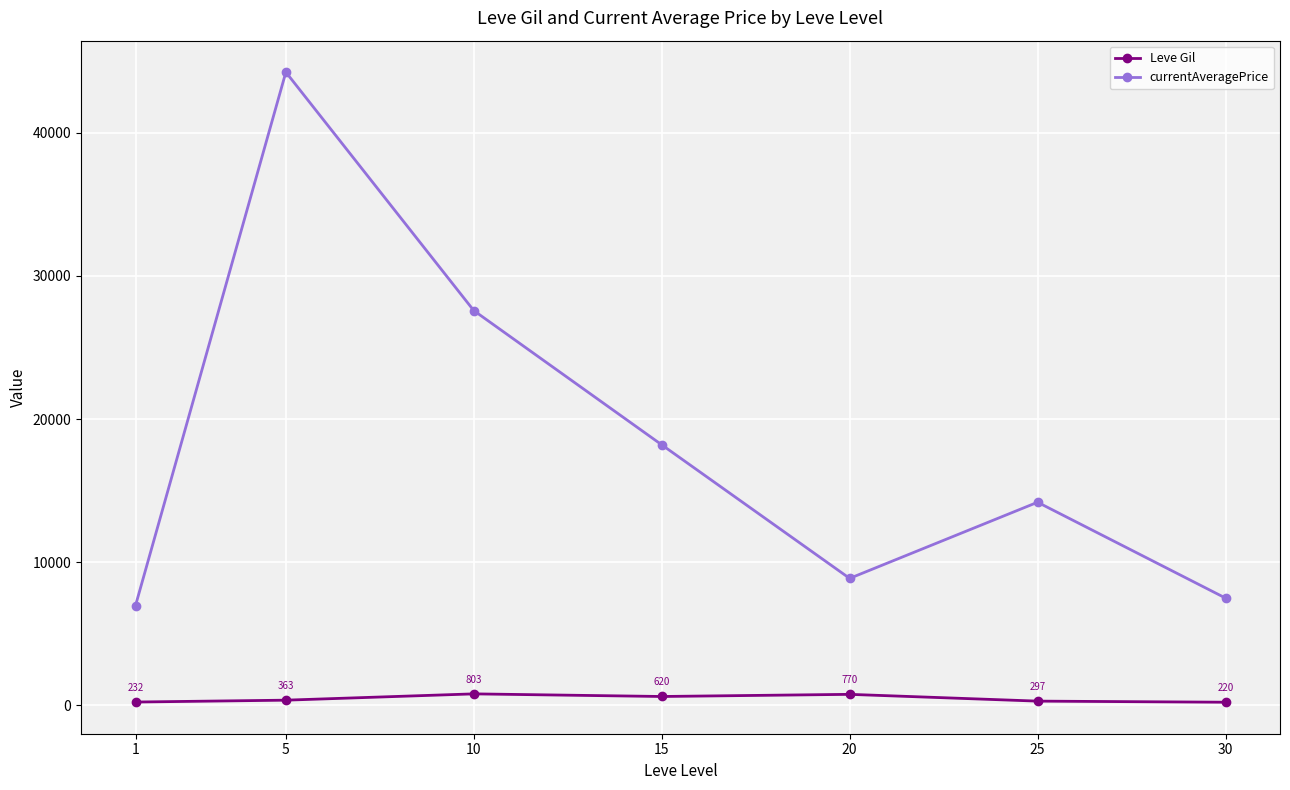

Rank the series at 5 from lowest to highest value.

Leve Gil, currentAveragePrice